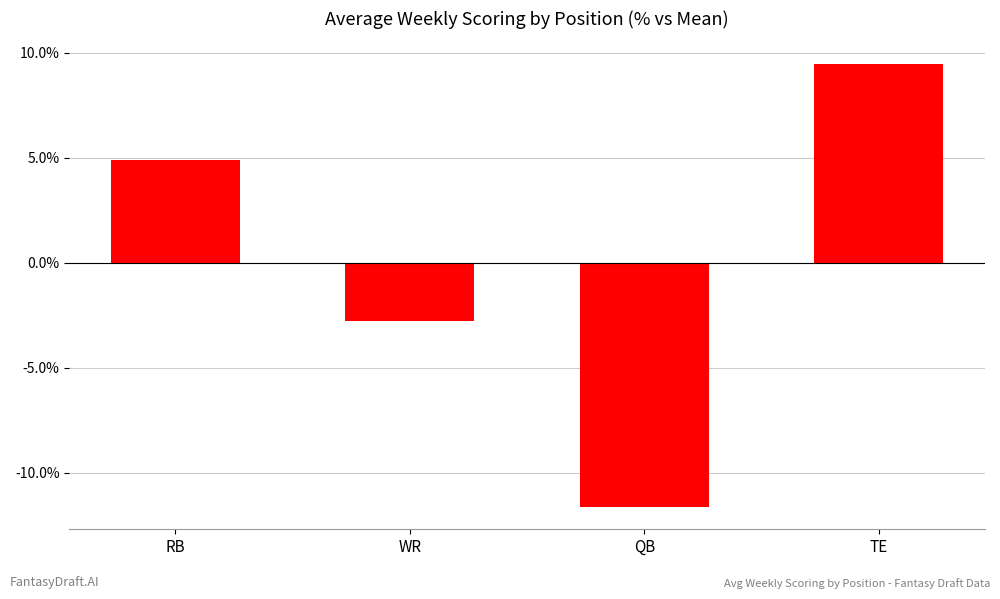

The chart shows a value of 2.2 at RB. True or false?

False